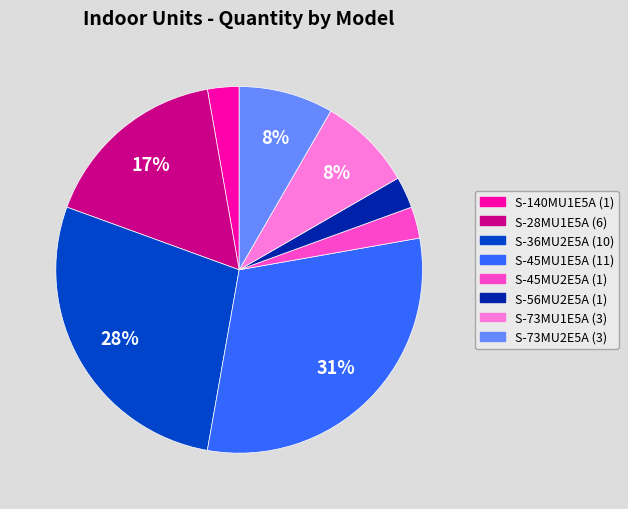

Is there a majority slice in this chart?

No